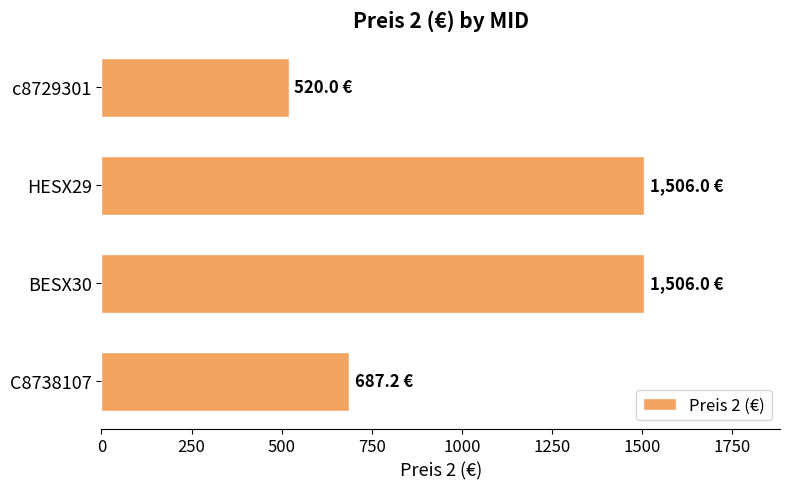

What value does the data have at HESX29?

1506.0